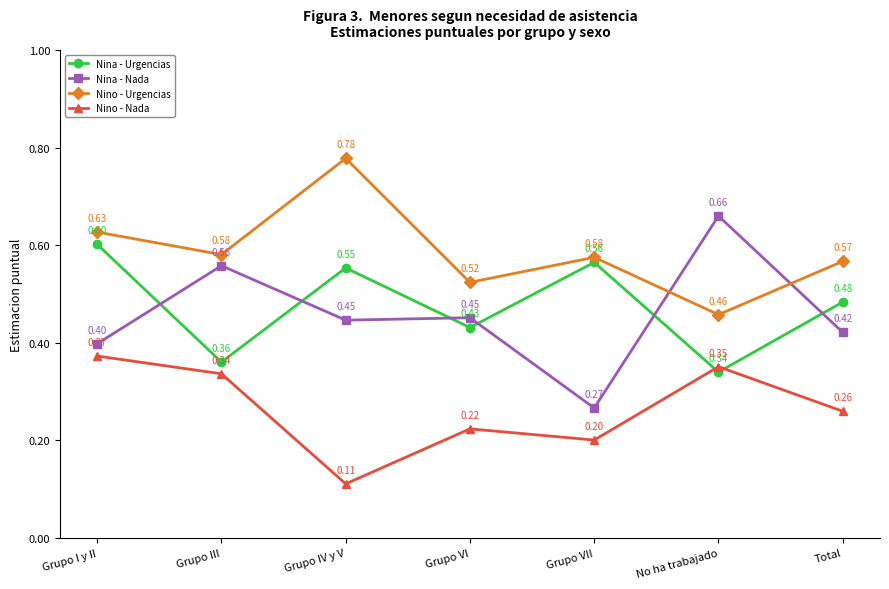

The Nina - Nada series shows 0.1 at No ha trabajado. True or false?

False